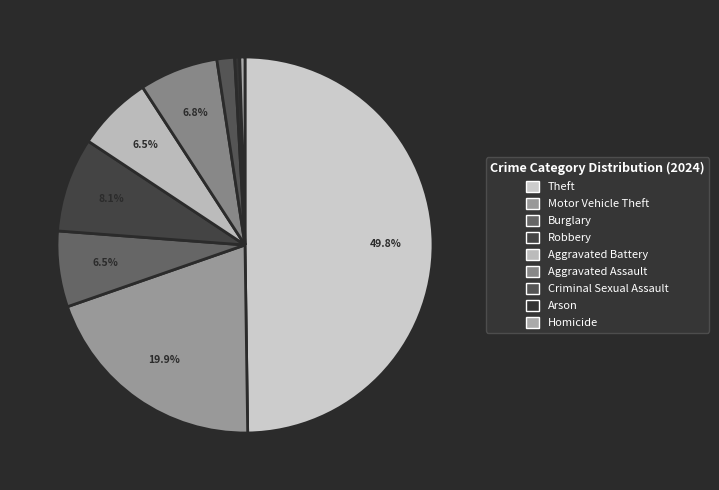

To the nearest percent, what is the difference between the largest and smallest slice percentages?

49%